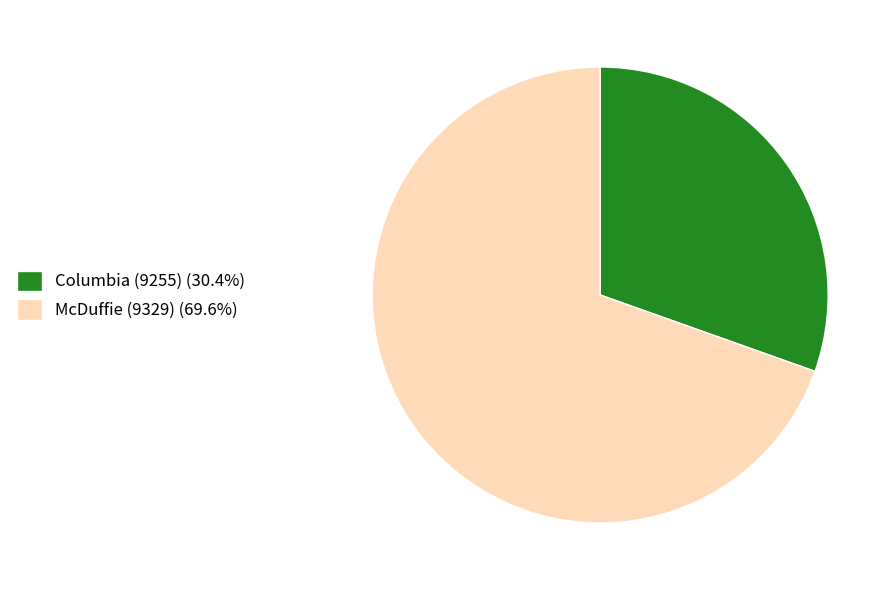

How many slices are in this pie chart?

2